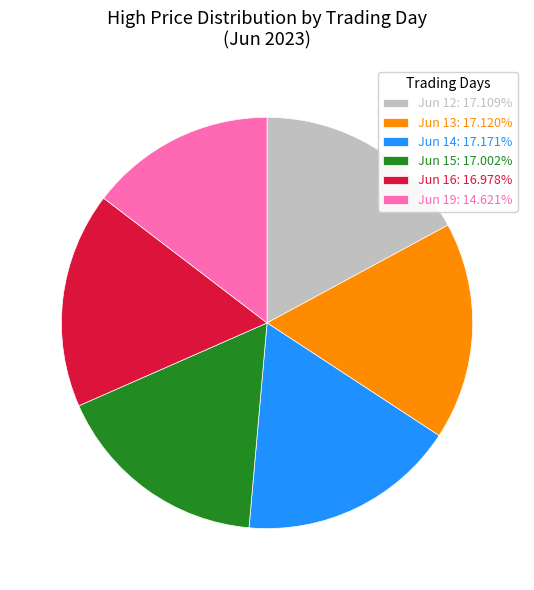

What is the ratio of the value at Jun 12: 17.109% to the value at Jun 19: 14.621%?

1.2